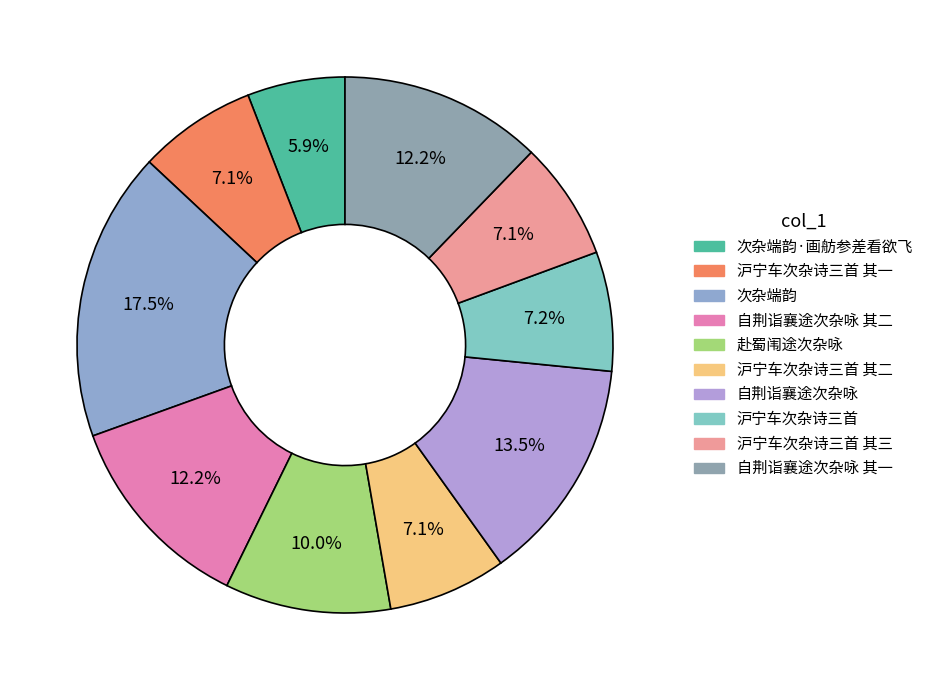

Count the number of slices in the pie.

10